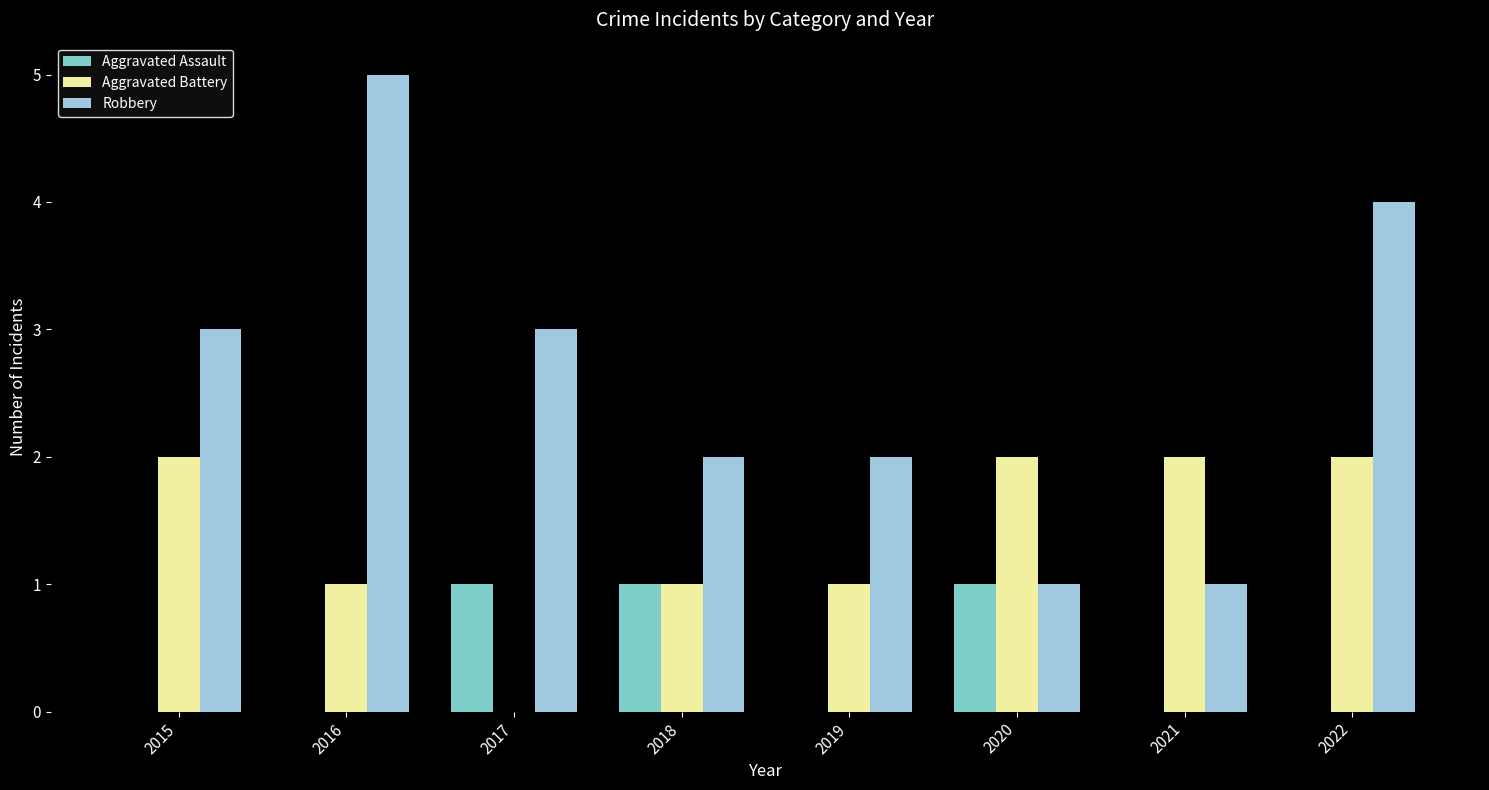

How many distinct data groups are displayed?

3